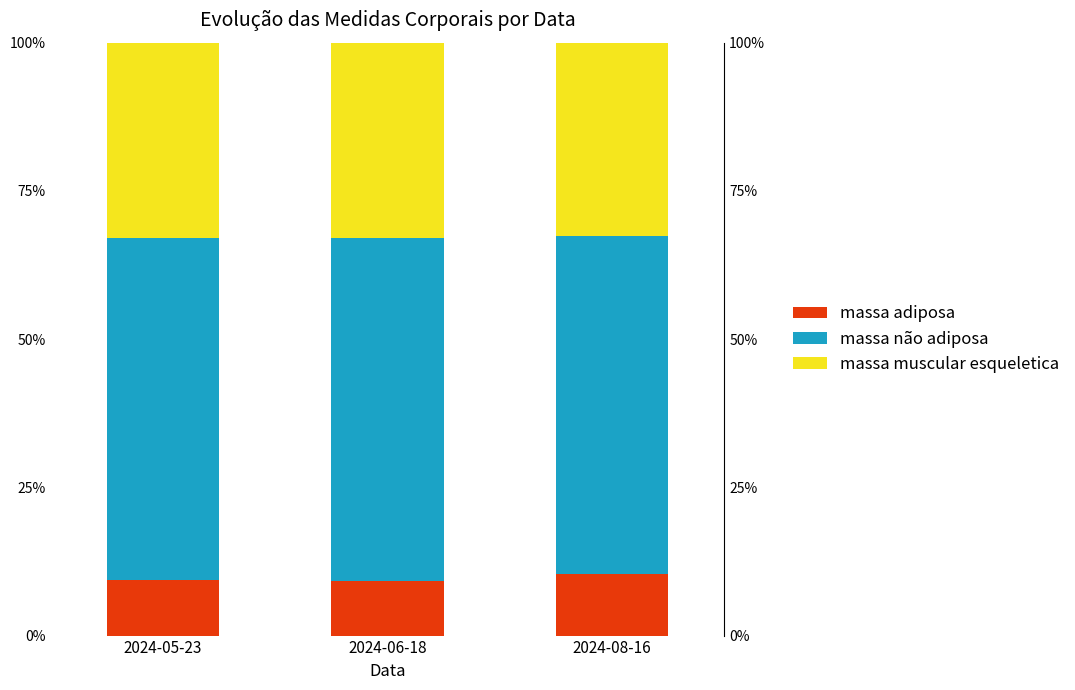

How many groups of bars are there?

3